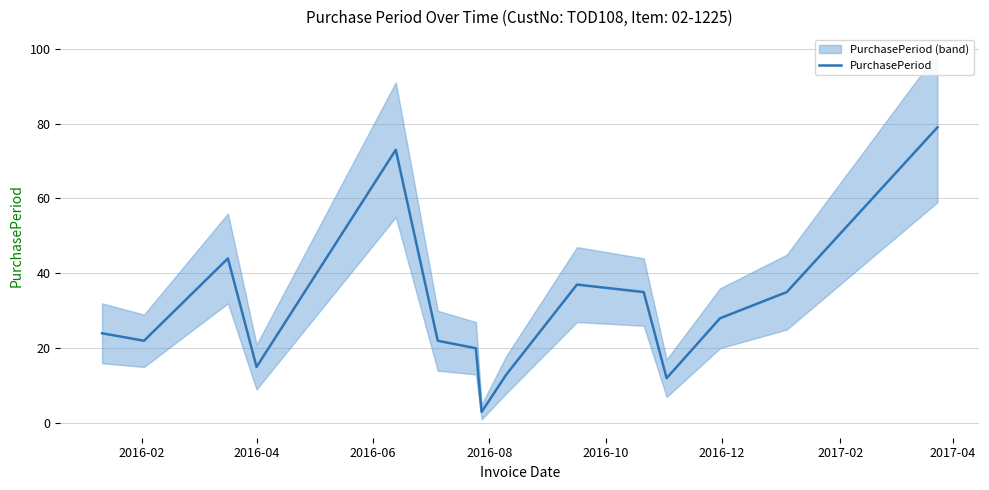

How many interior local valleys (lower than both neighbors) does the data have?

4